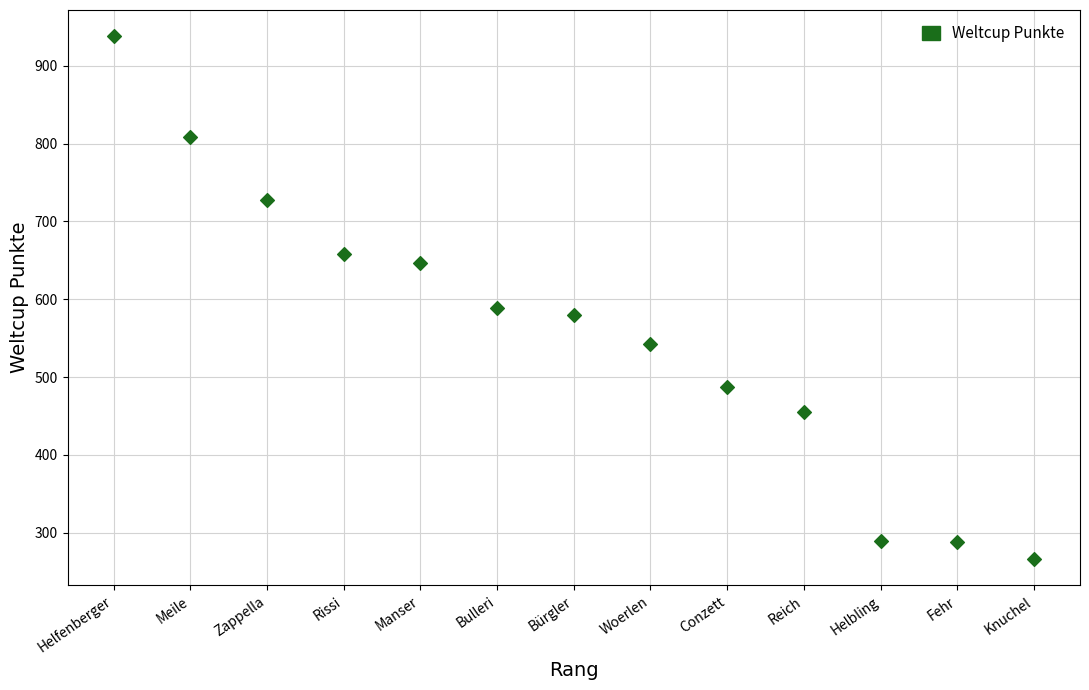

What Y value in the scatter plot is closest to 602?

589